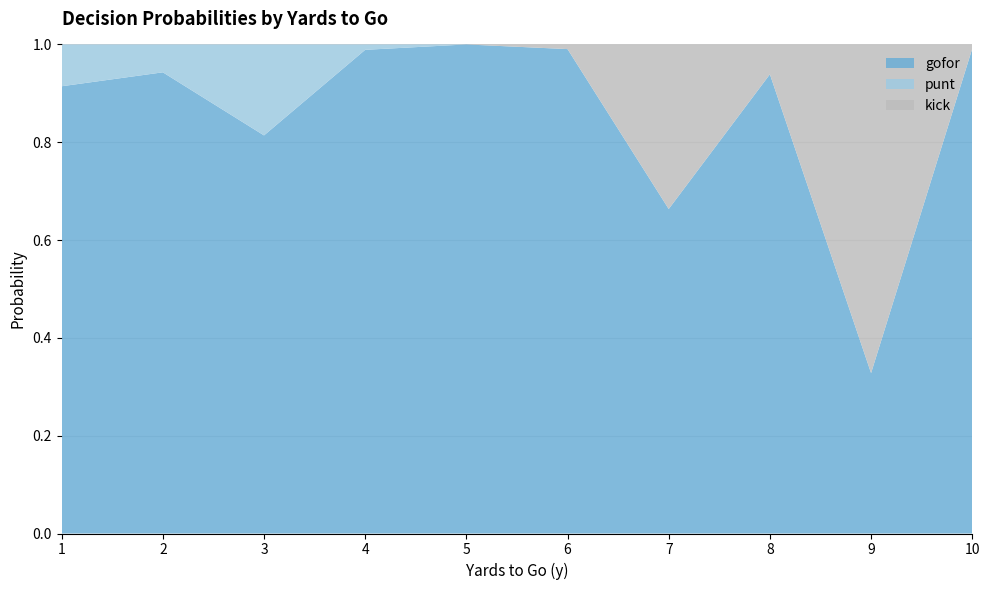

Reading right to left, list all the values displayed in this chart.

gofor: 1.0	0.3	0.9	0.7	1.0	1.0	1.0	0.8	0.9	0.9
punt: 0.0	0.0	0.0	0.0	0.0	0.0	0.0	0.2	0.1	0.1
kick: 0.0	0.7	0.1	0.3	0.0	0.0	0.0	0.0	0.0	0.0